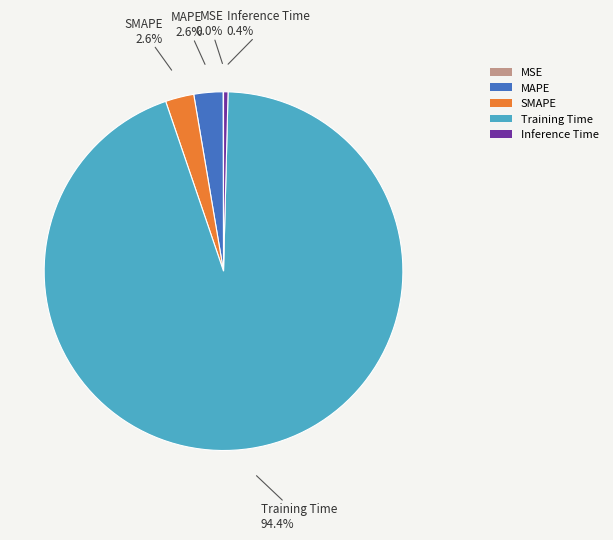

What percentage is NOT represented by MAPE?

97.4%